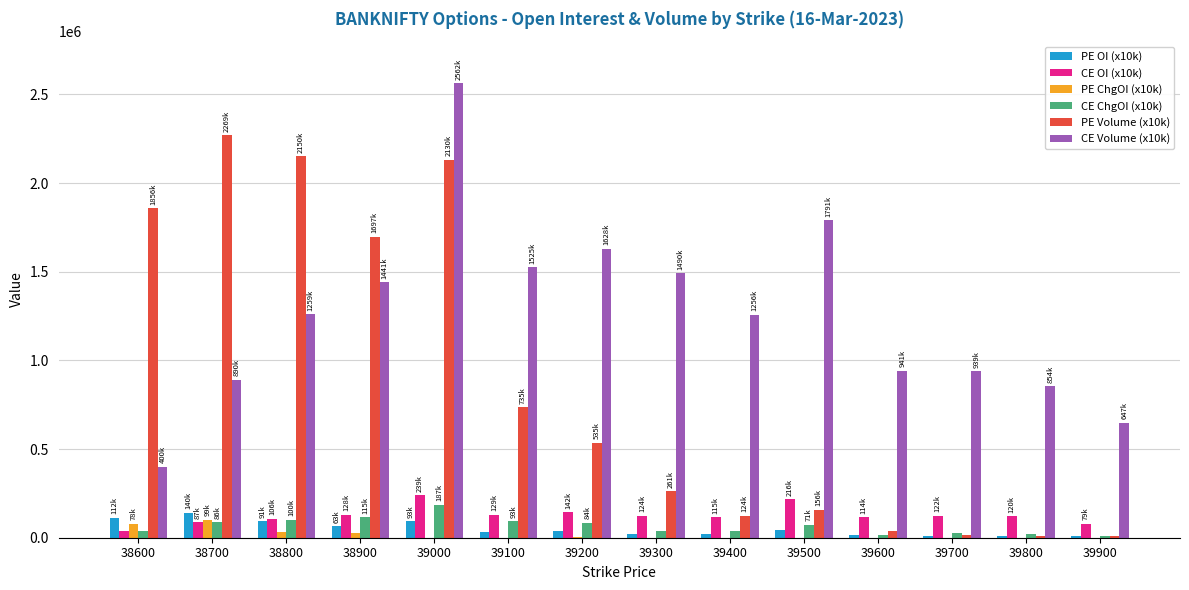

Is the value of CE Volume (x10k) at 38800 greater than the value of PE ChgOI (x10k) at 39000?

Yes